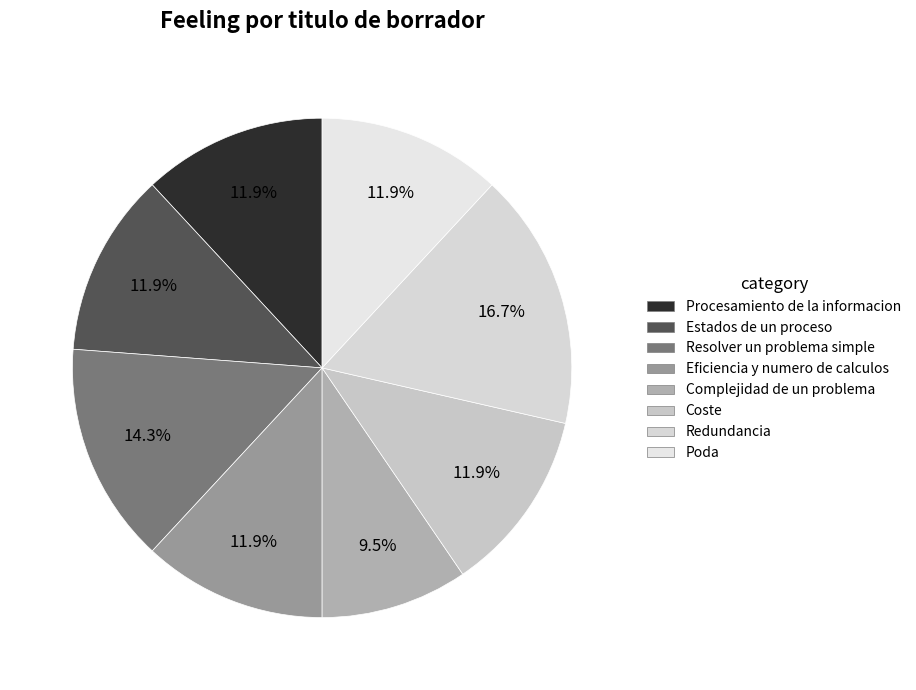

Is the sum of Procesamiento de la informacion and Estados de un proceso greater than half?

No